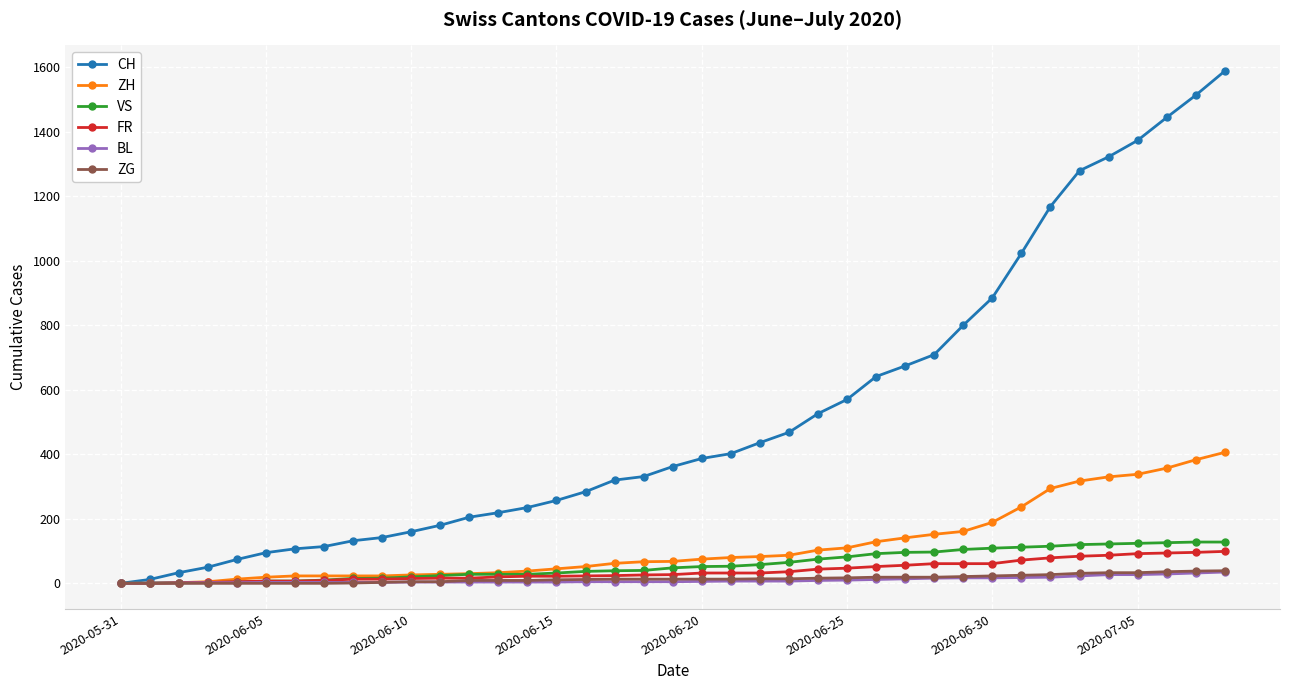

Does the chart display data point markers on the line(s)?

Yes